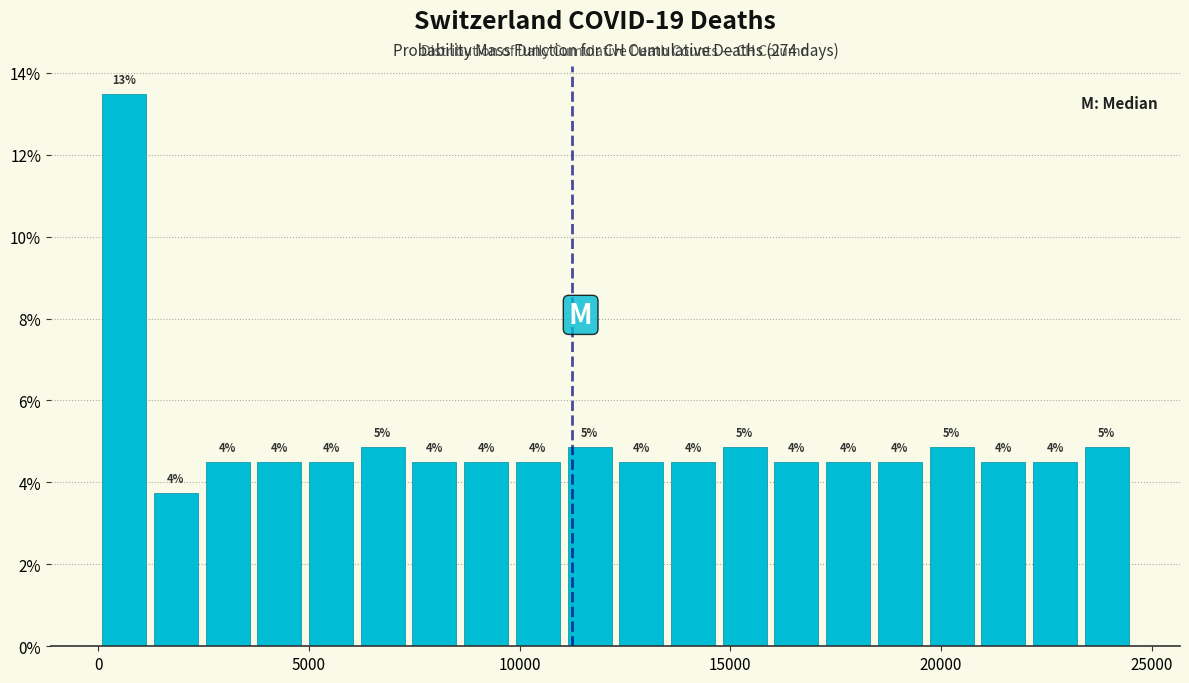

Around what value on the x-axis is the tallest bar? Give the approximate position of its centre, as read against the axis.

500